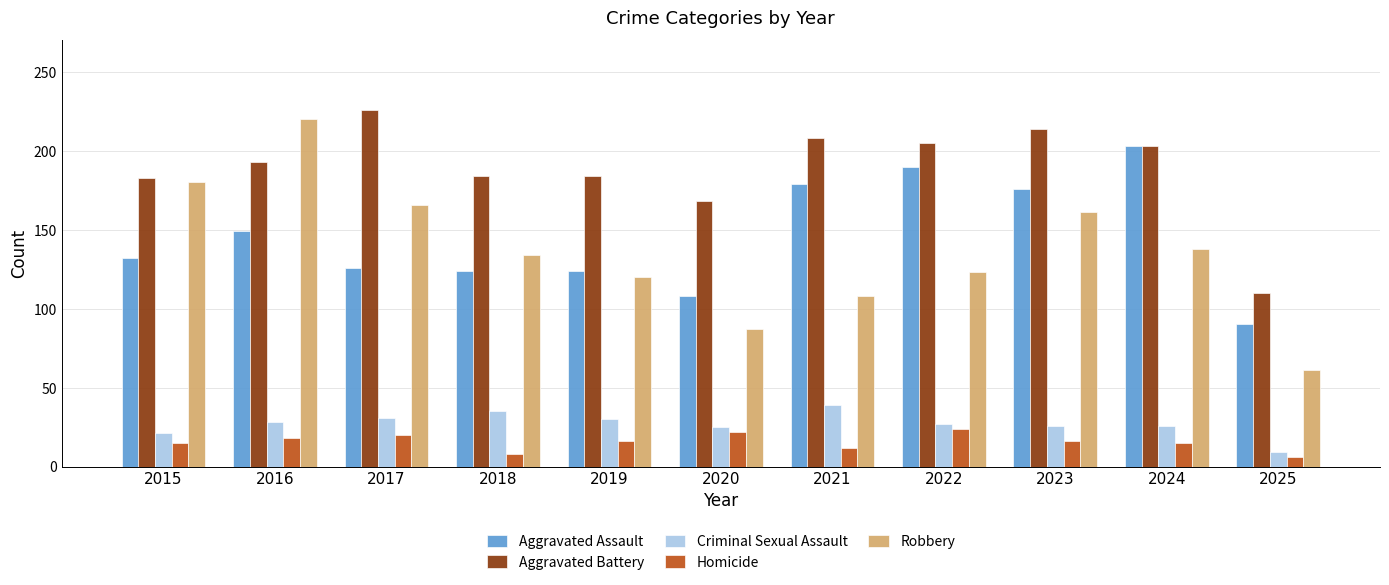

Where does the Robbery series first go above 134?

2015